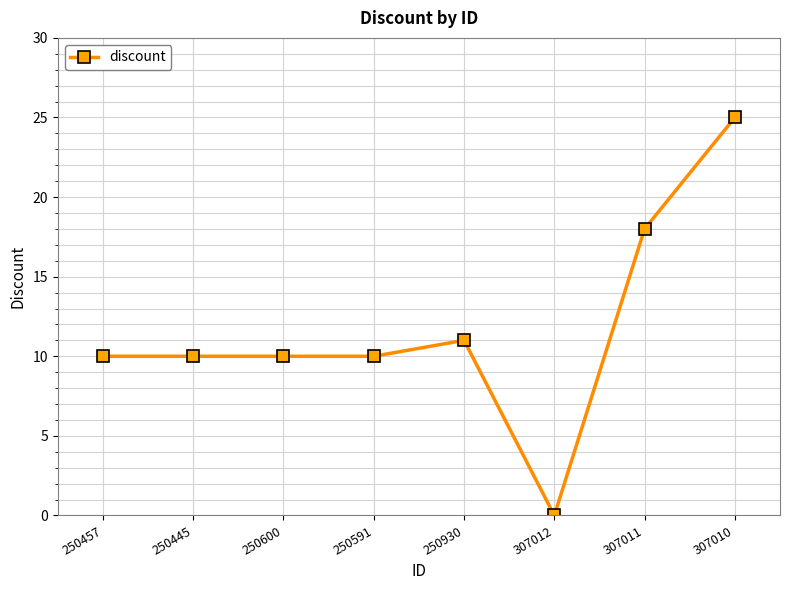

Between 250457 and 307012, which is larger?

250457